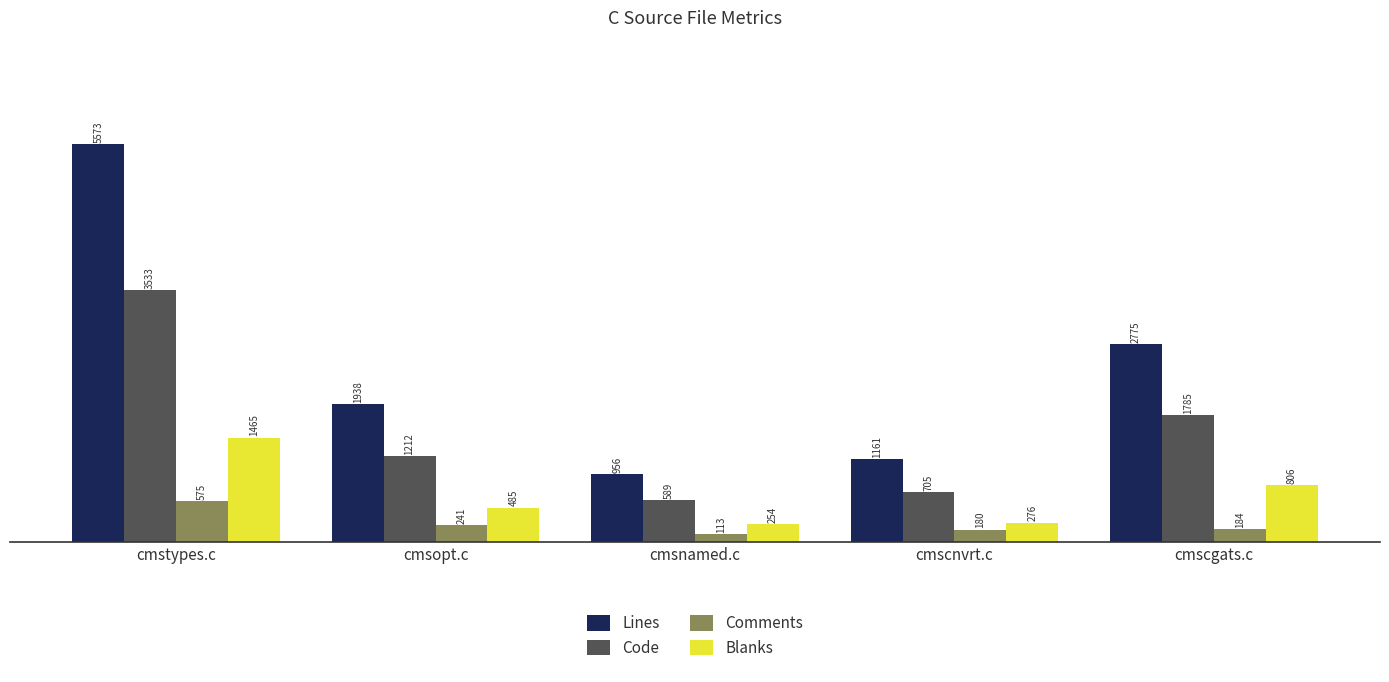

How many series are shown in this chart?

4